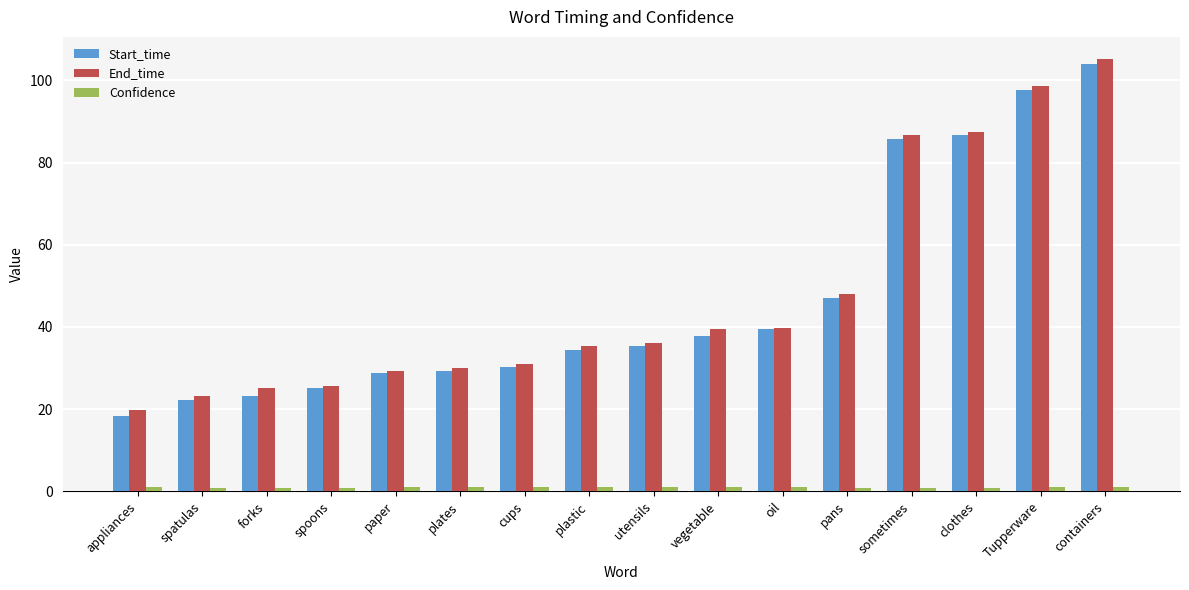

What is the label of the 5th bar from the left?

paper